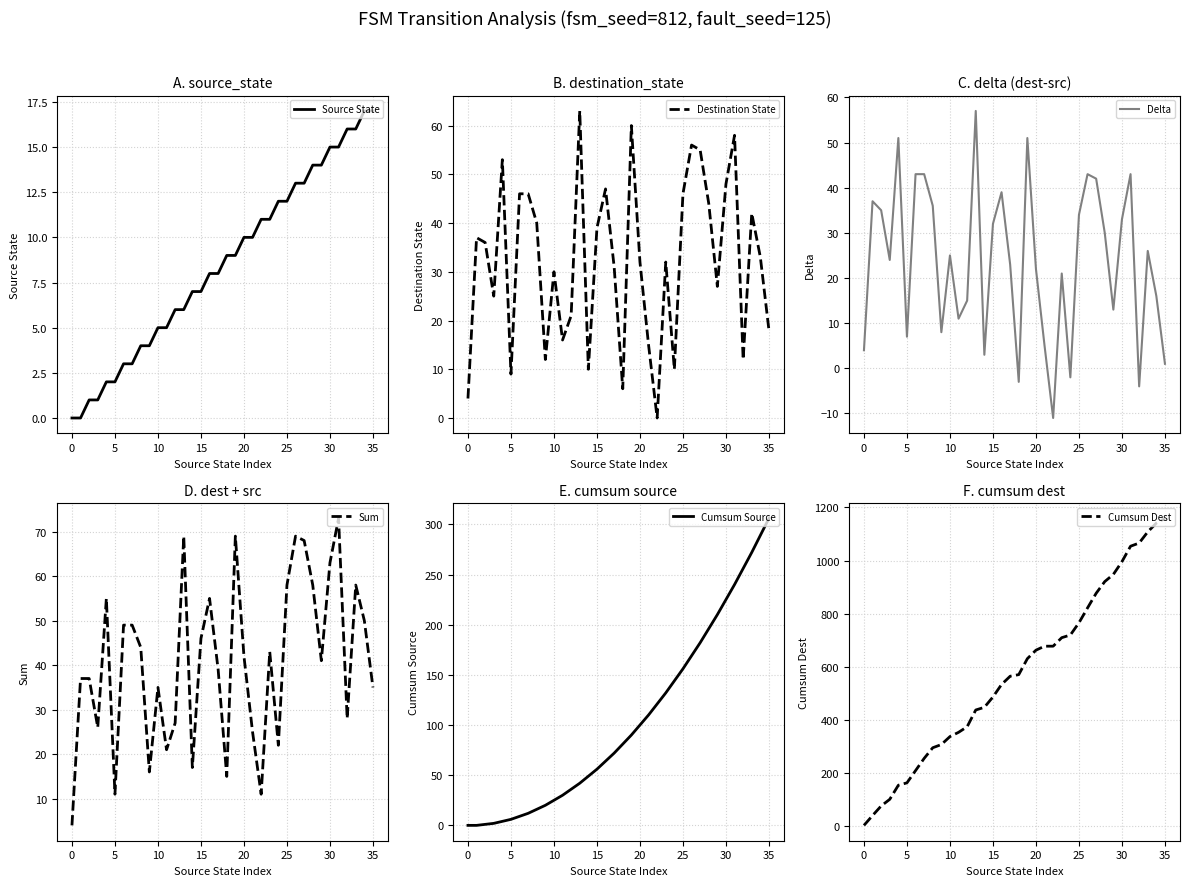

What is the lowest value of the Cumsum Dest series?

4